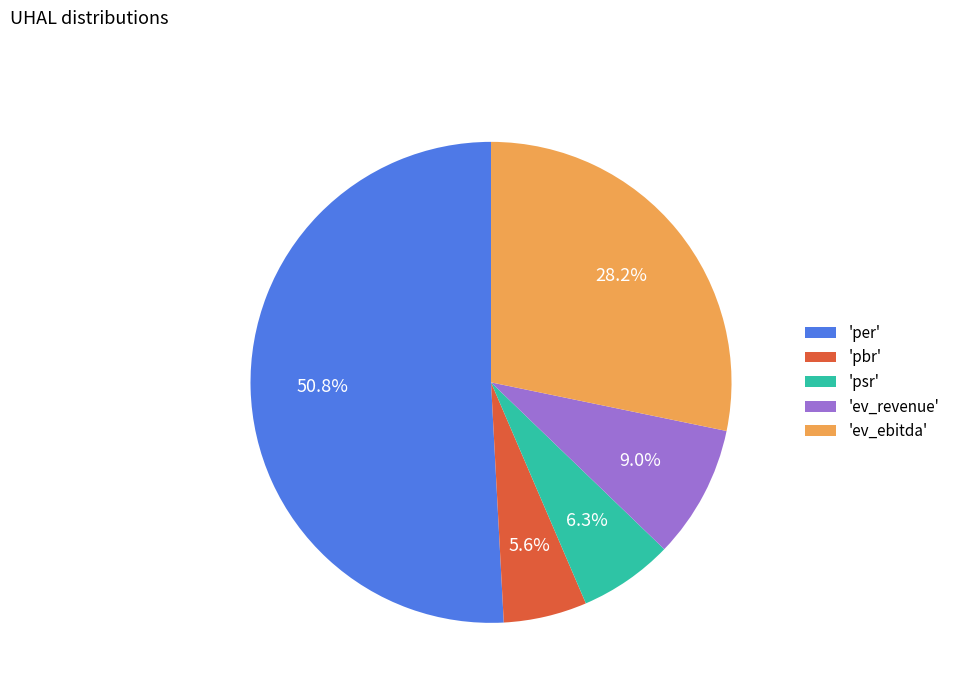

Which category has the biggest portion of the pie?

'per'